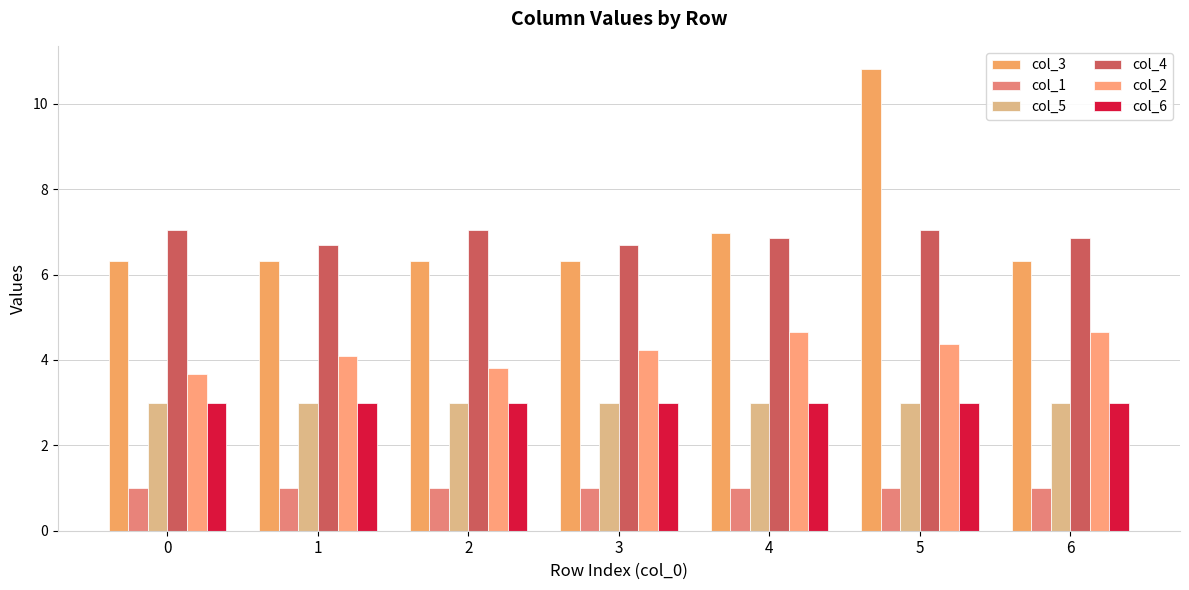

How many groups of bars are there?

7